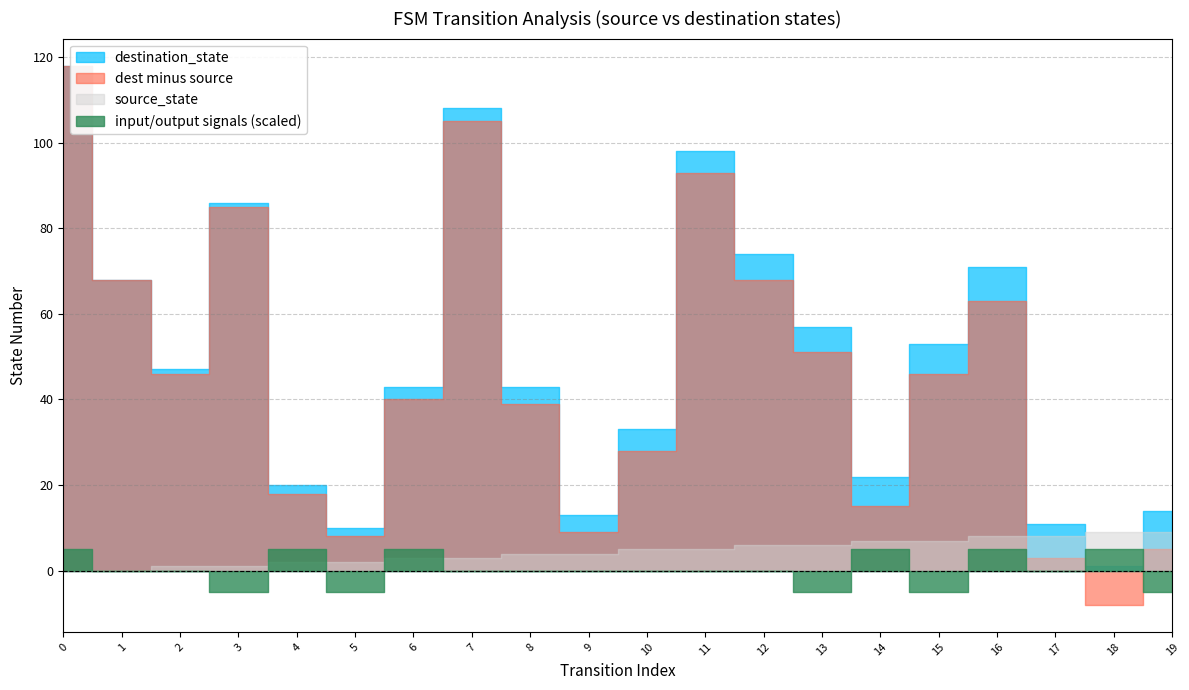

Count the number of data series in this chart.

4